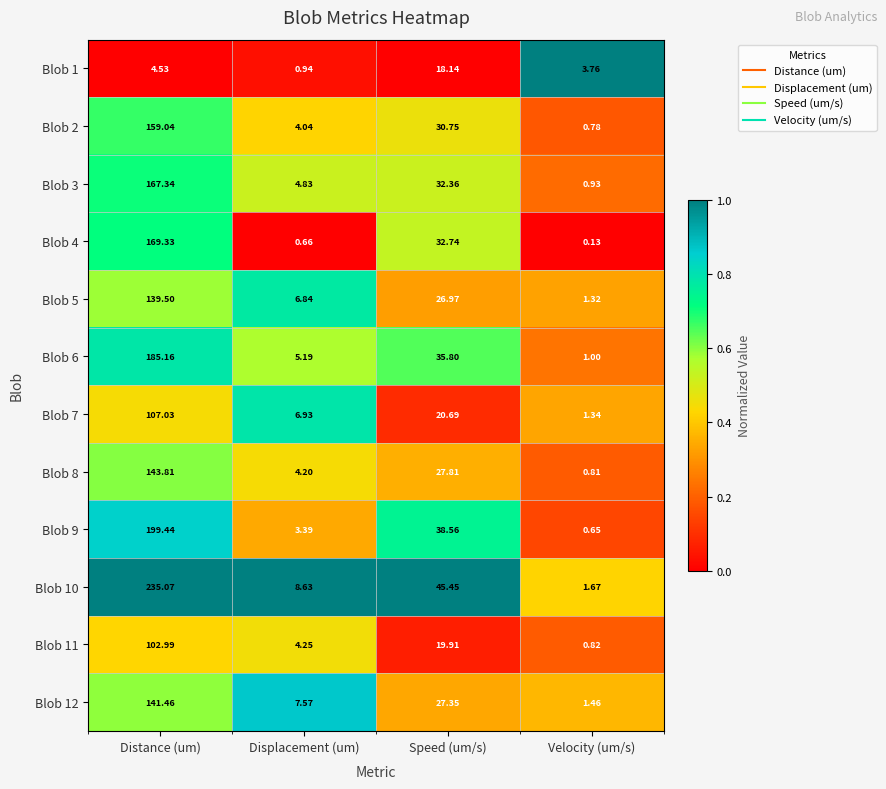

At which category is the sum across all series the highest?

Distance (um)